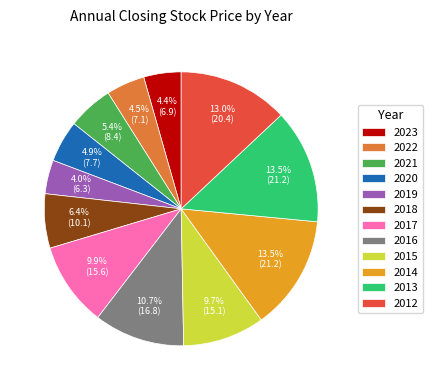

What is the ratio of the value at 2015 to the value at 2019?

2.4